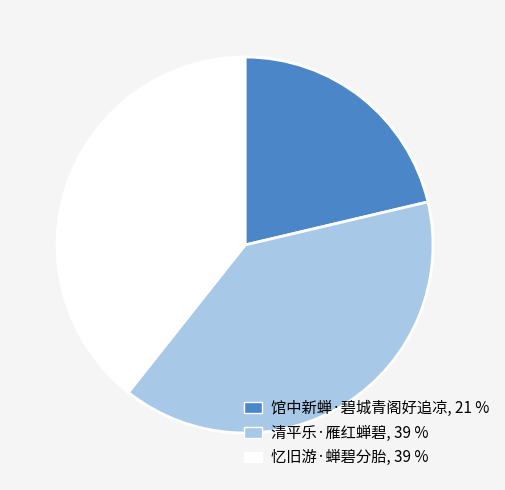

What is the smallest slice in the pie chart?

馆中新蝉·碧城青阁好追凉